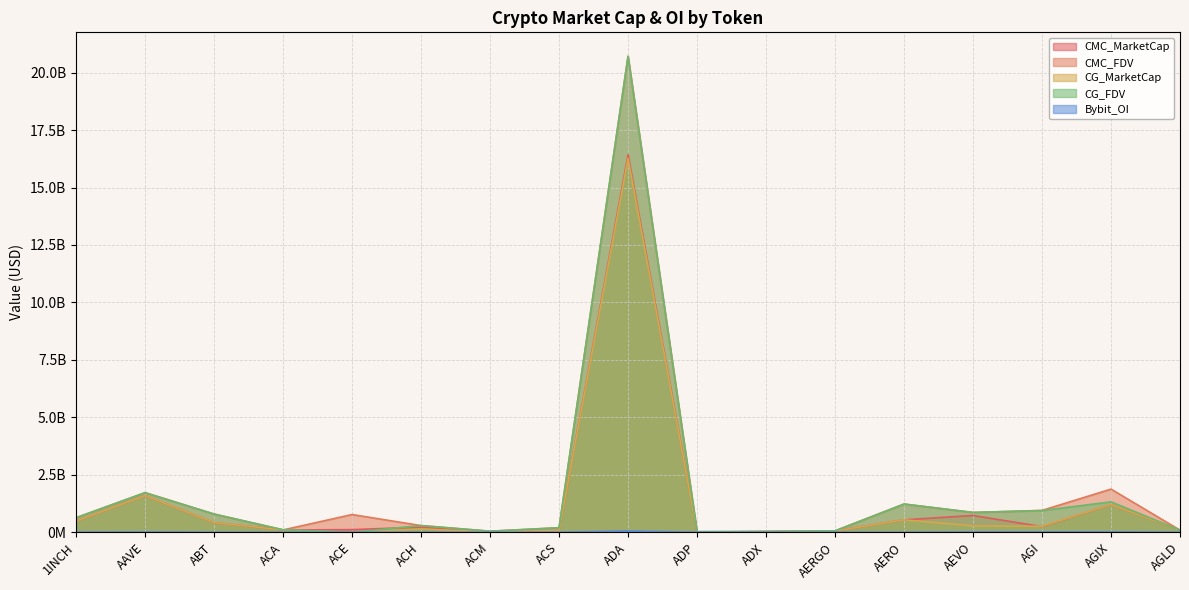

At which label does CMC_MarketCap first exceed 223976229?

1INCH